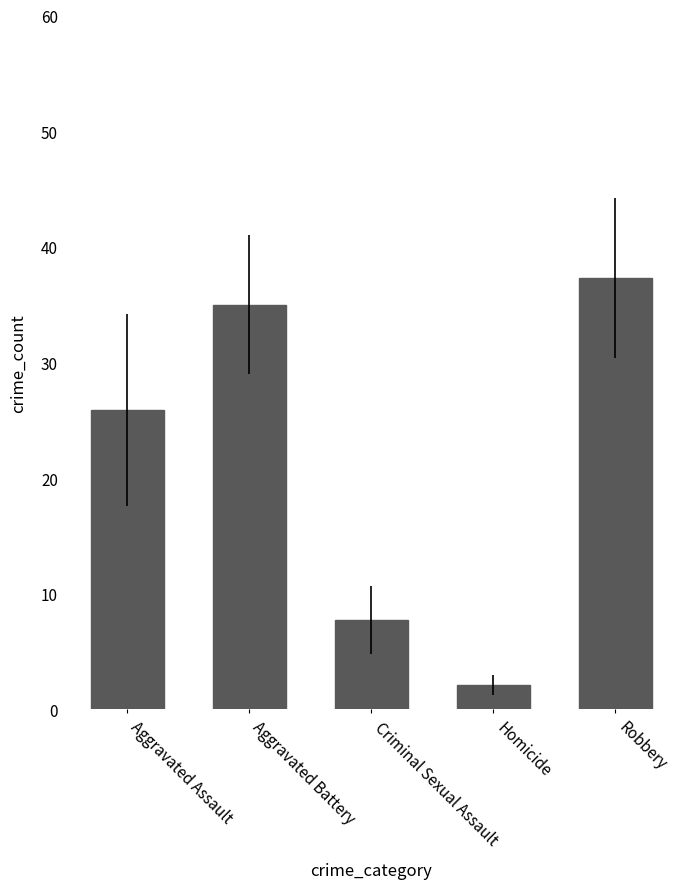

What is the maximum value shown in the chart?

37.3